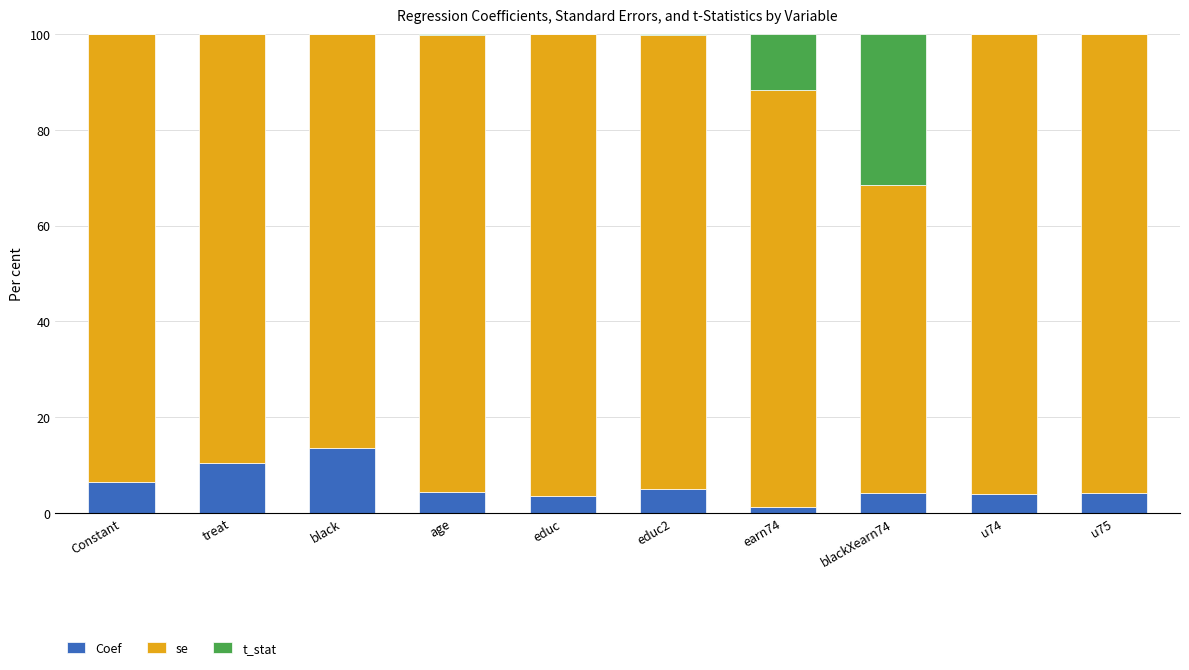

How many categories are shown in the chart?

10